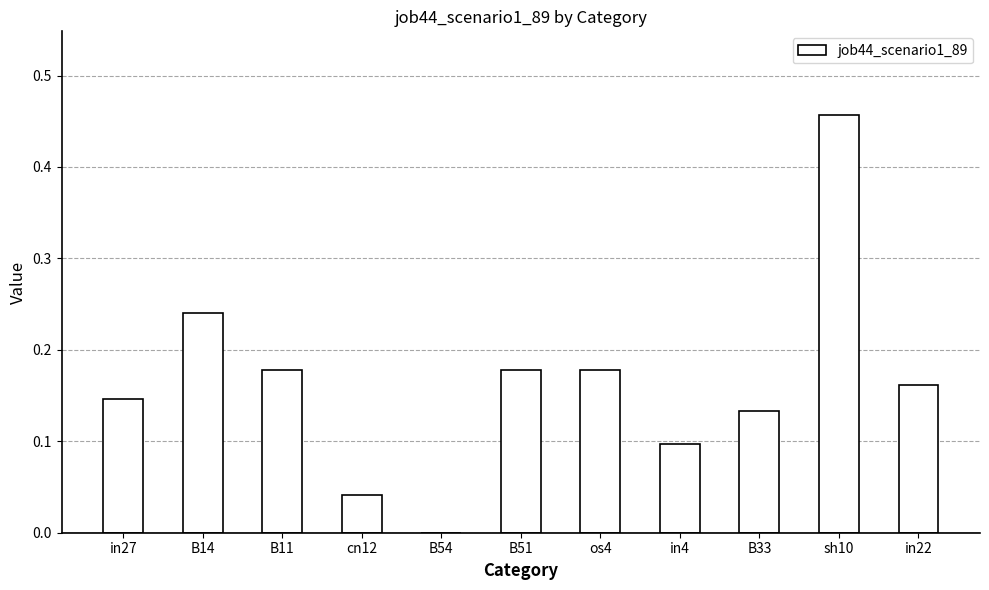

What is the sum of all values?

1.8